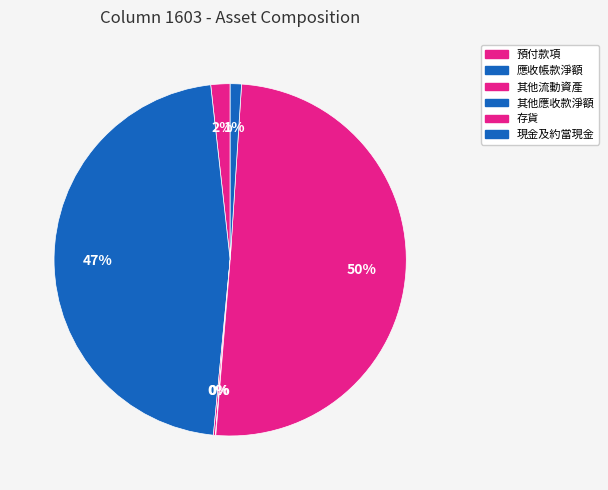

What is the change in value from 預付款項 to 存貨?

+924721